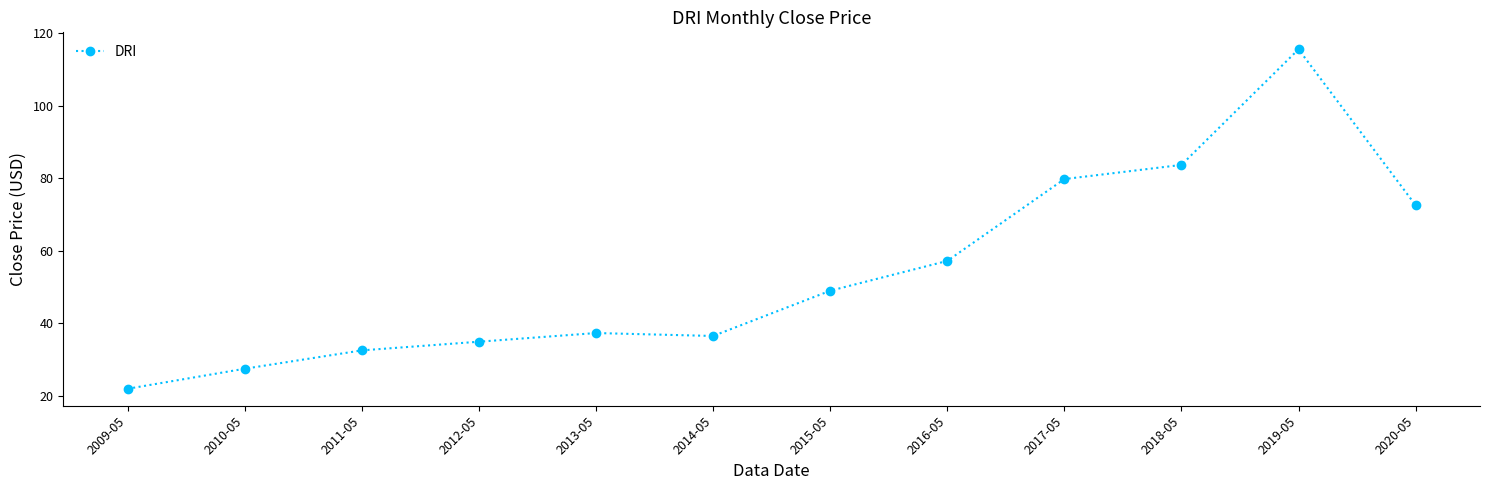

How many values are below 48?

6